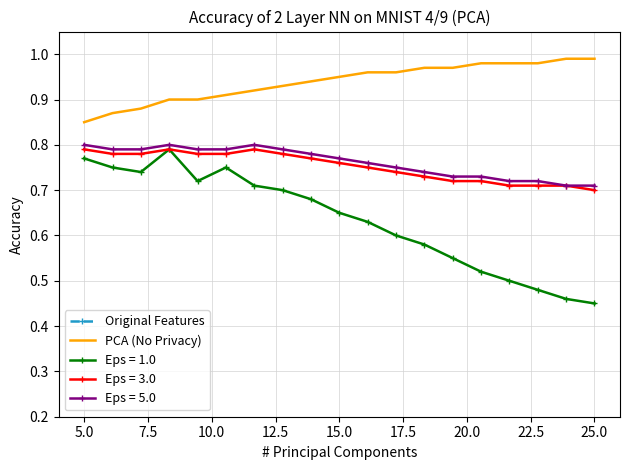

True or false: Eps = 1.0 and PCA (No Privacy) cross at least once.

False